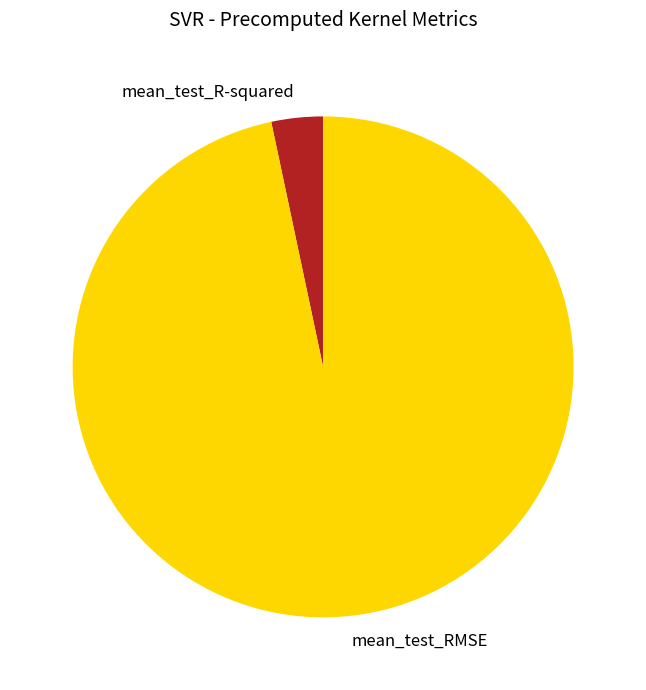

Which has a higher value, mean_test_RMSE or mean_test_R-squared?

mean_test_RMSE